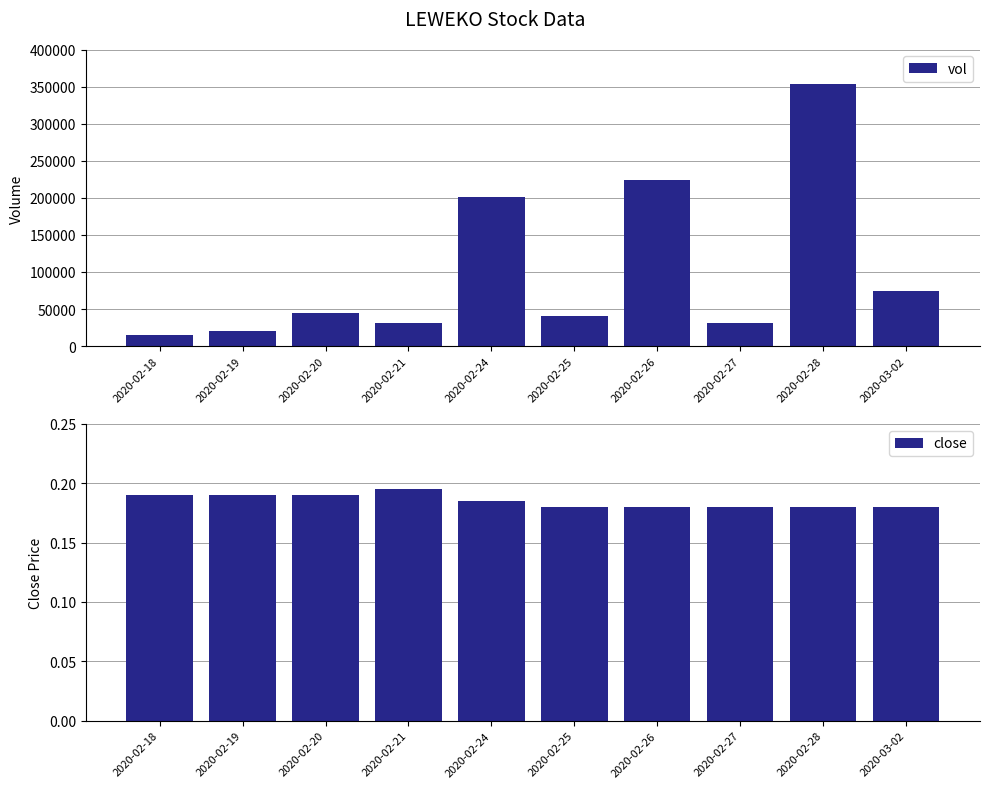

Count the number of categories in the chart.

10